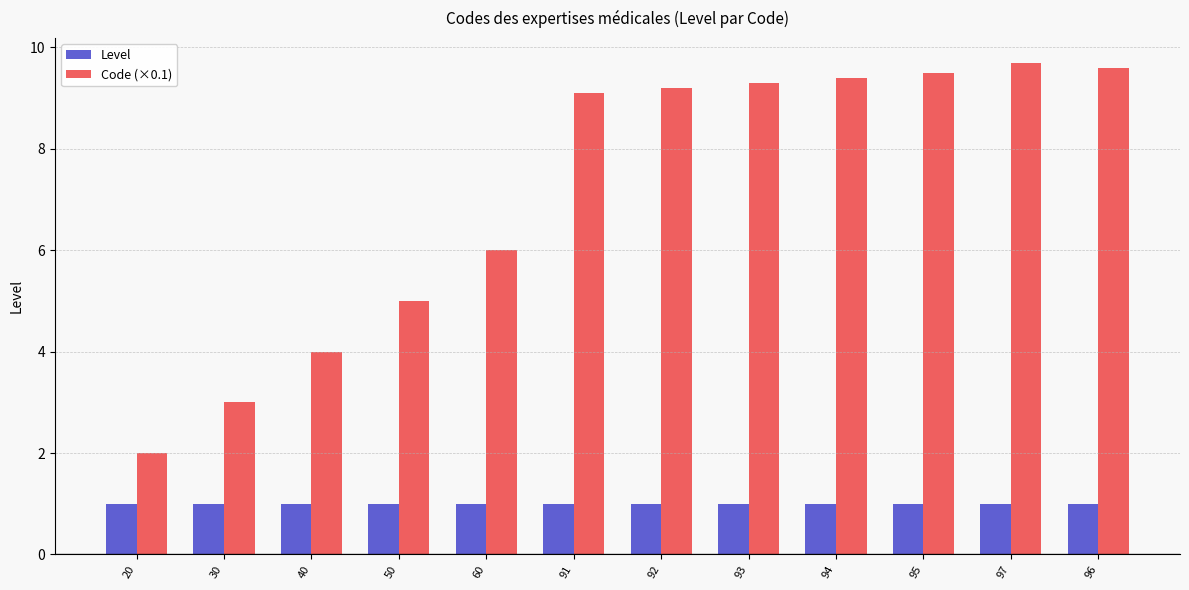

Does the chart contain stacked bars?

No